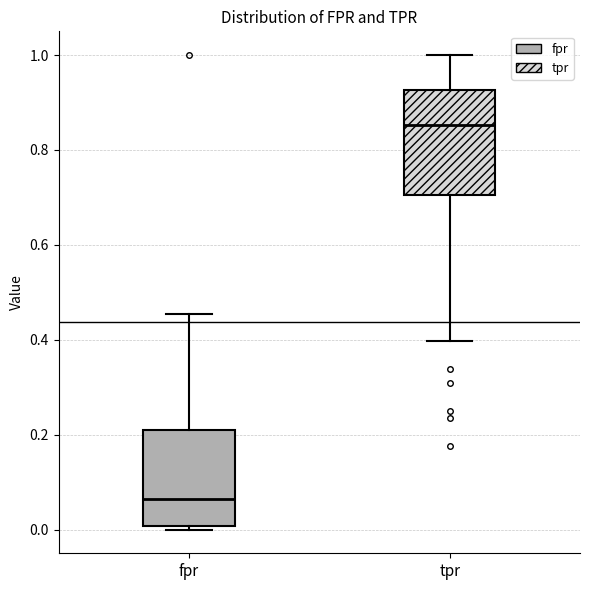

Reading left to right, transcribe this box plot: for each box, give where its median line is, the range the box spans, and where its two whiskers end, as read against the y-axis. The values are not printed on the chart, so give them approximately, as read against the axis.

fpr: median 0.06, box 0.00 to 0.20, whiskers 0.00 (just below the box's lower edge) to 0.46
tpr: median 0.86, box 0.70 to 0.92, whiskers 0.40 to 1.00